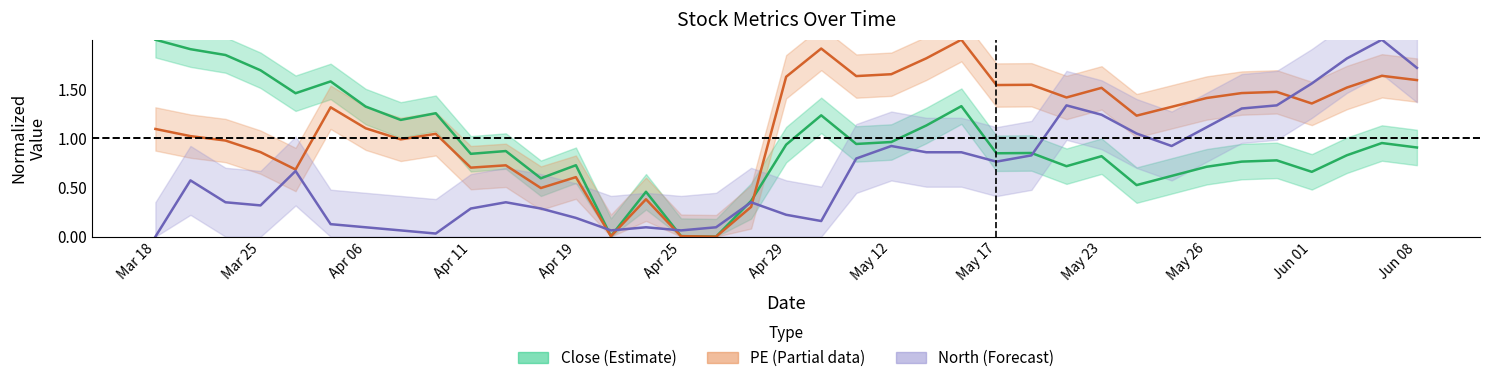

At which category is the sum across all series the highest?

20220606